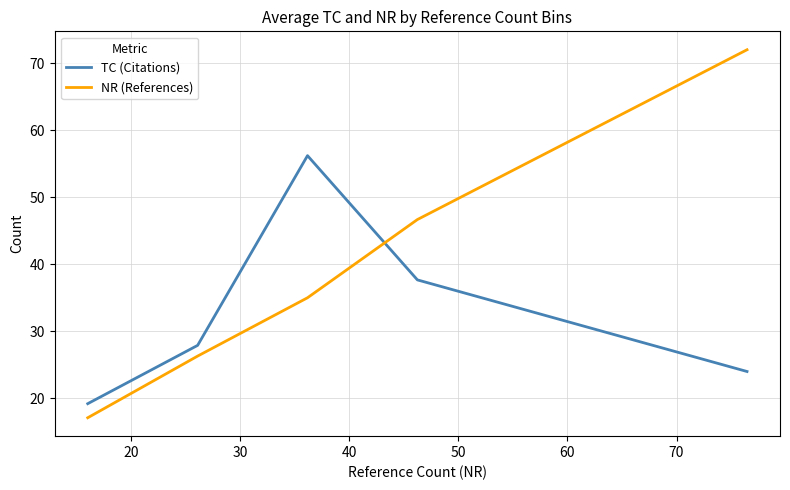

Which series ends up on top after the final intersection of TC (Citations) and NR (References)?

NR (References)